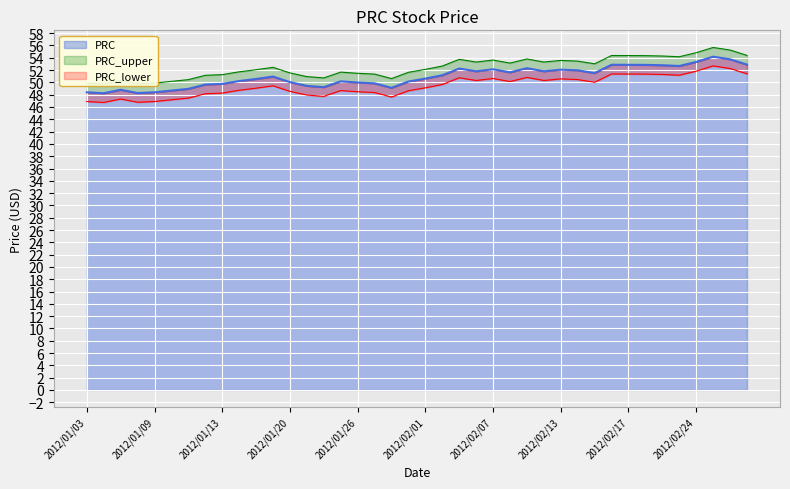

What is the minimum value for PRC?

48.2